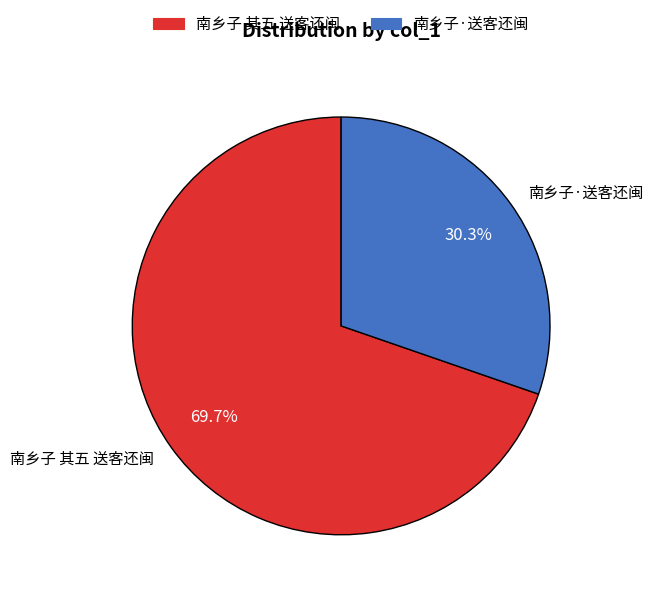

Which slice is the smallest?

南乡子·送客还闽